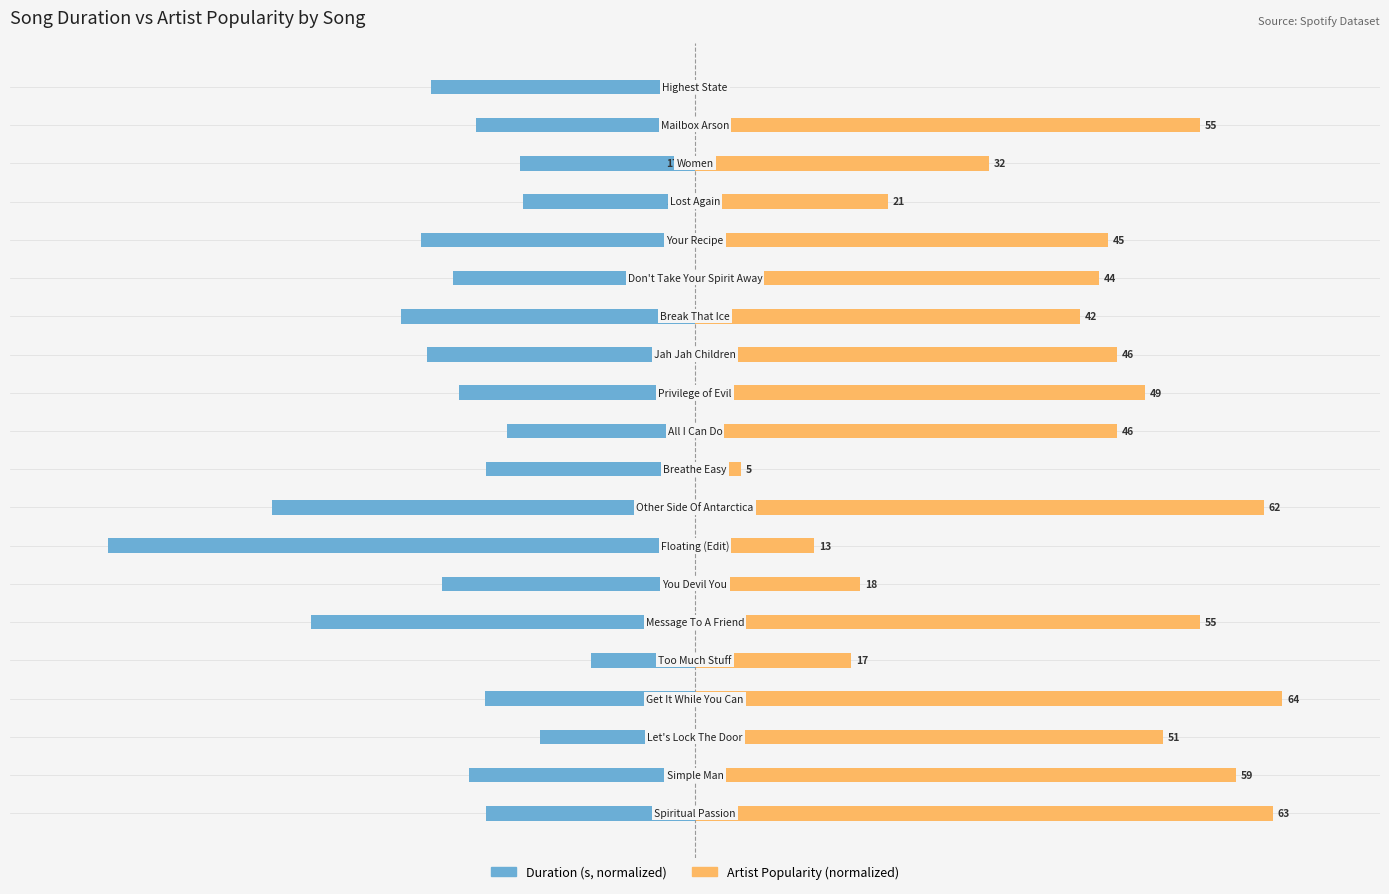

Rank the series by their average value, from highest to lowest.

Artist Popularity (normalized), Duration (s, normalized)